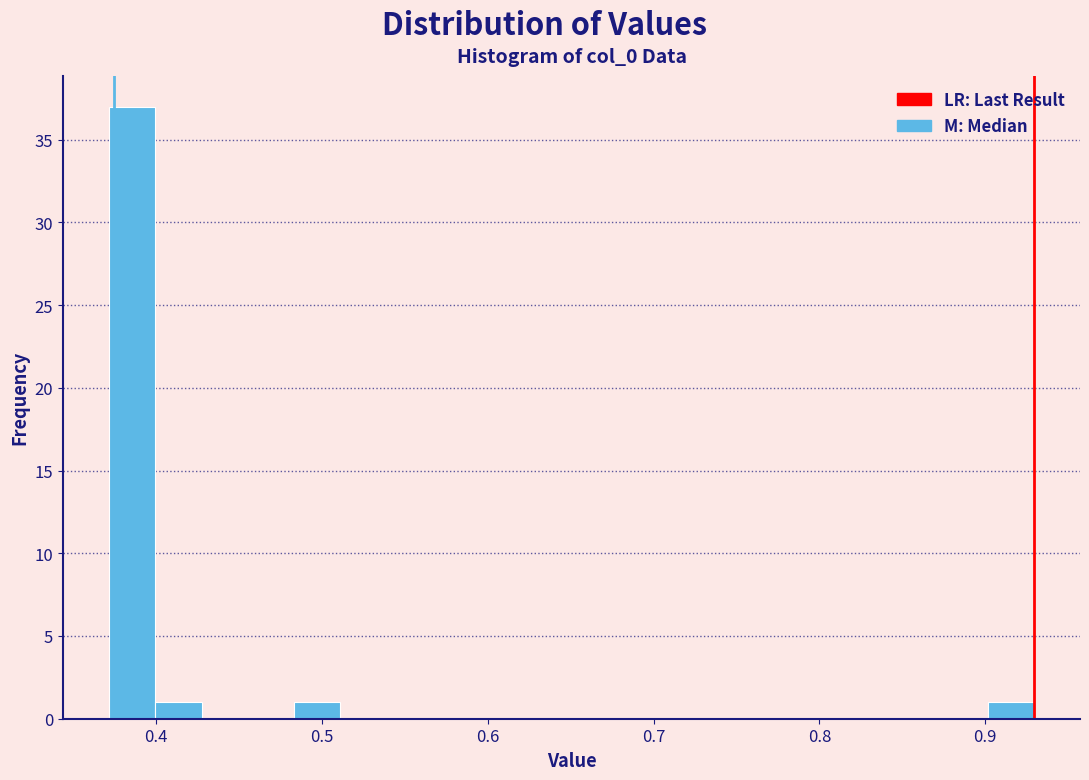

Around what value on the x-axis is the tallest bar? Give the approximate position of its centre, as read against the axis.

0.39